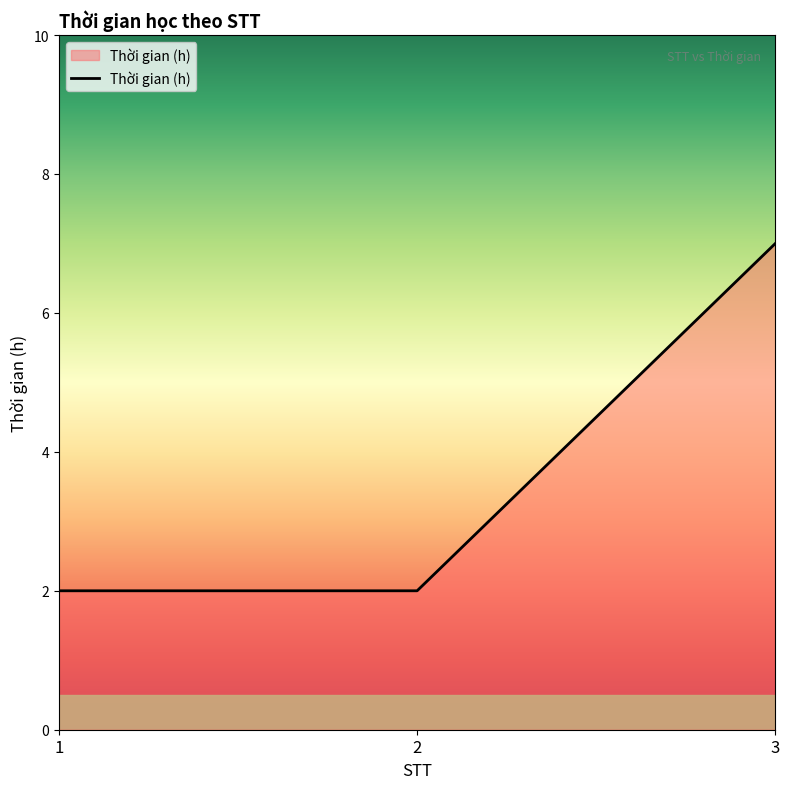

True or false: the data shows 7 at 3.

True